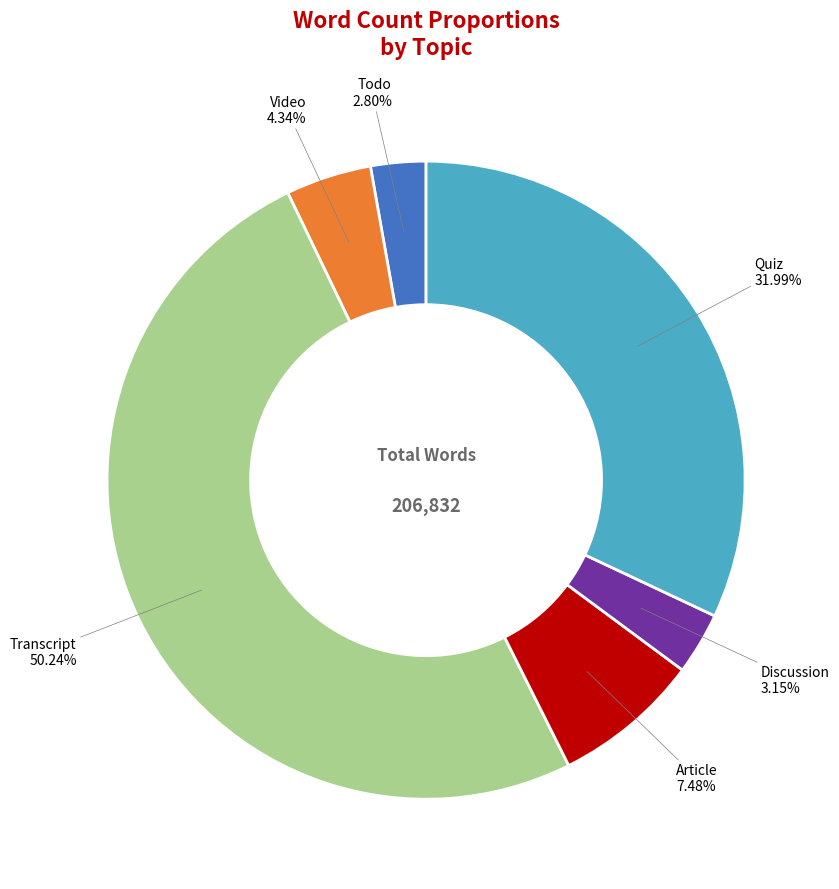

How many slices are in this pie chart?

6